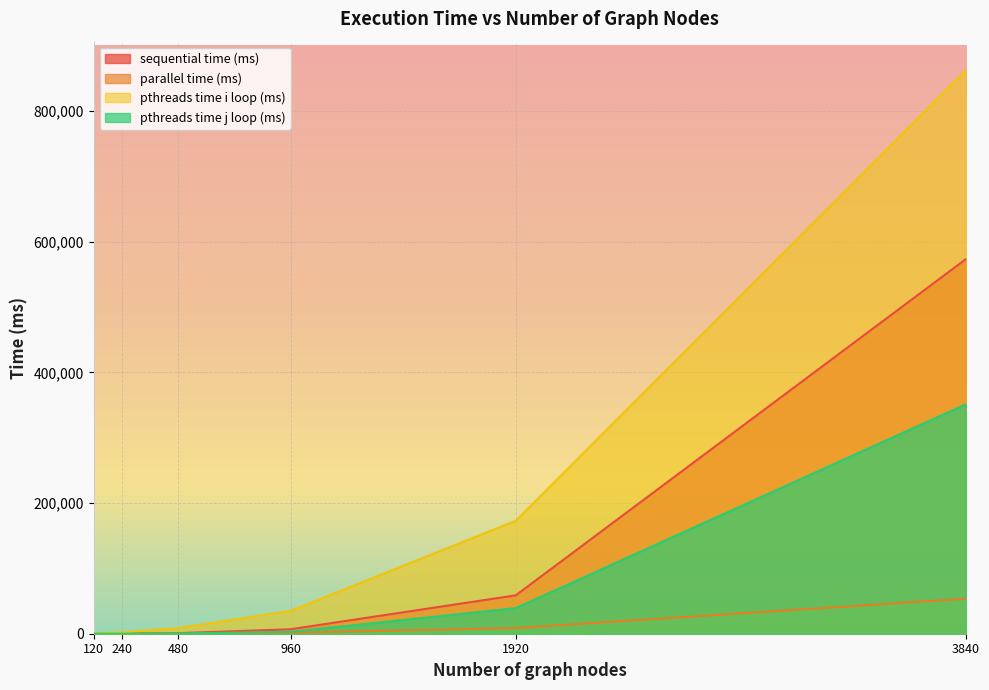

Between 120.0 and 480.0, which series saw the biggest shift?

pthreads time i loop (ms)